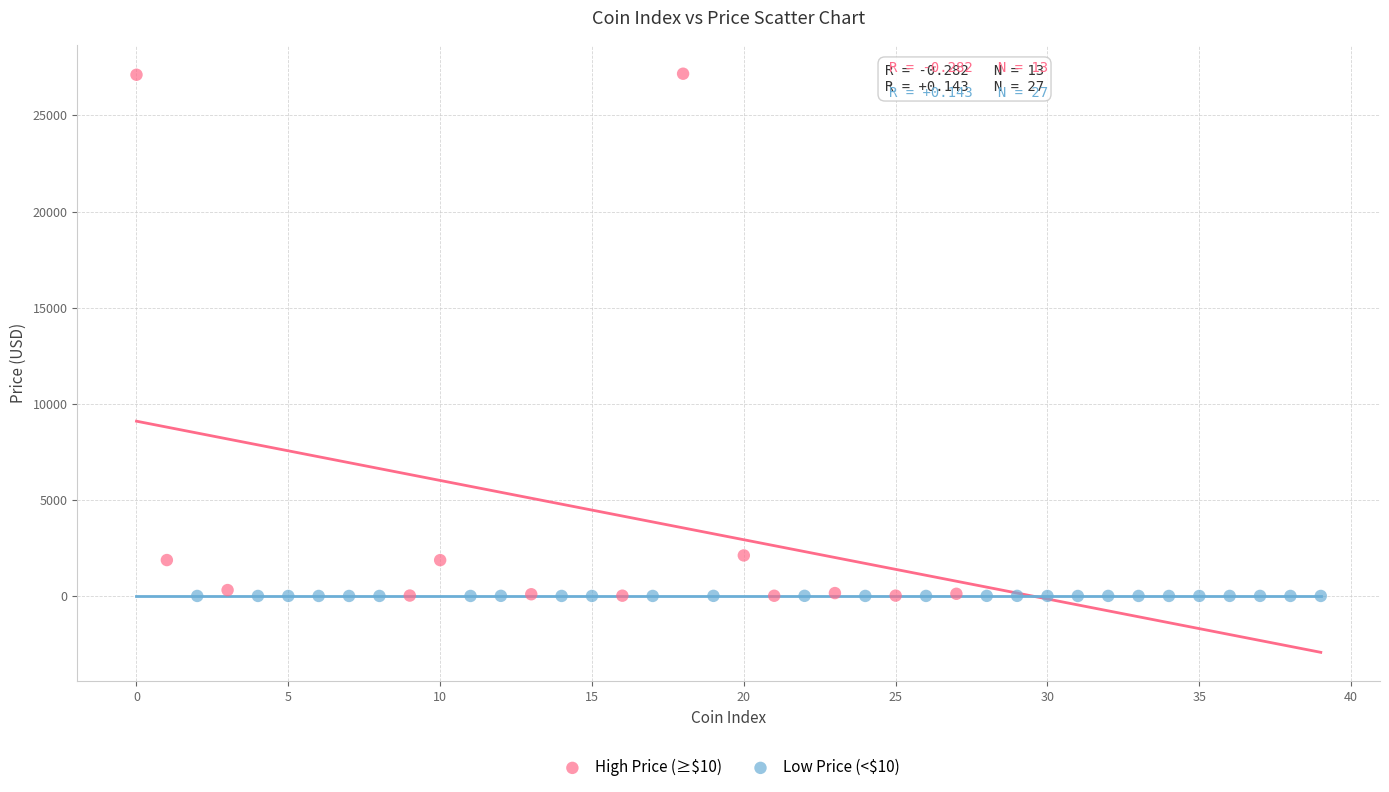

What are all the series names shown in the legend?

High Price (≥$10), Low Price (<$10)